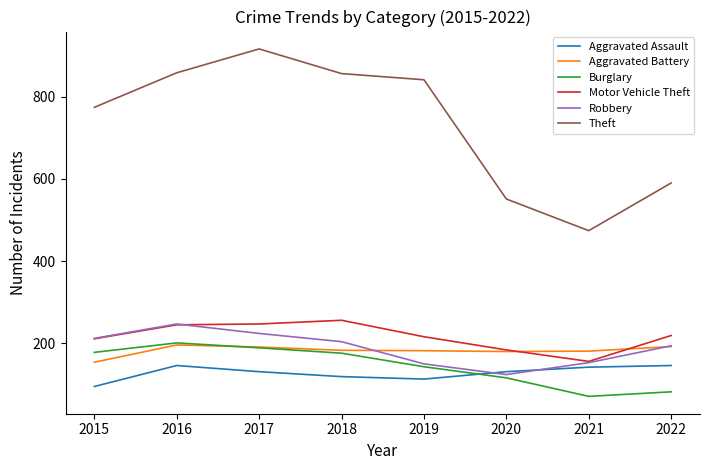

Which series has the largest total across all categories?

Theft